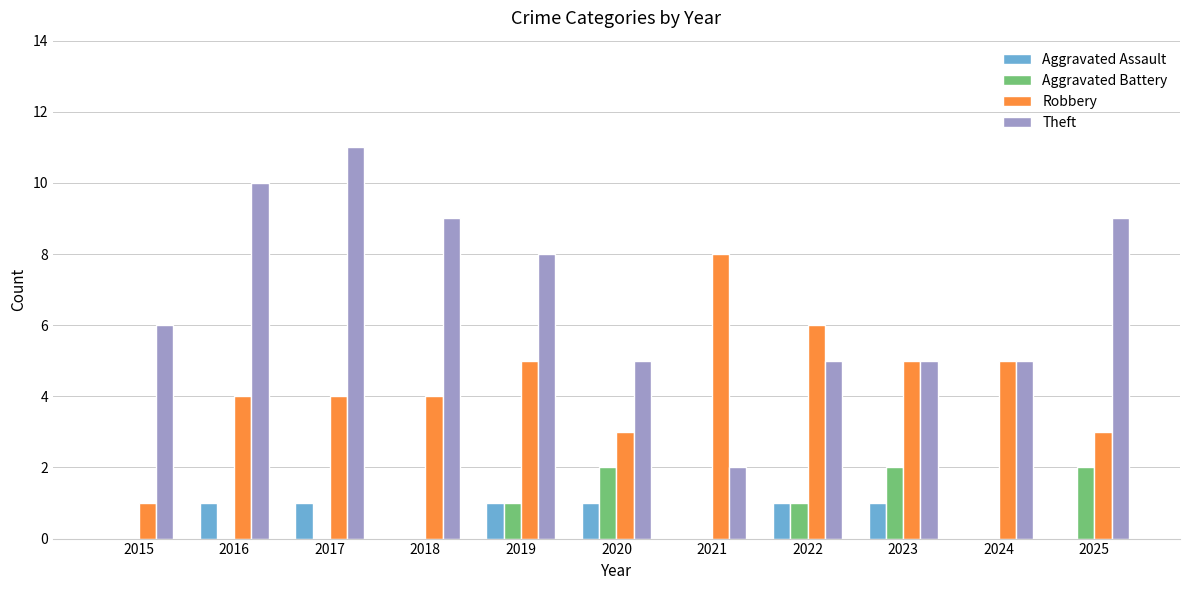

Which series has the largest total across all categories?

Theft